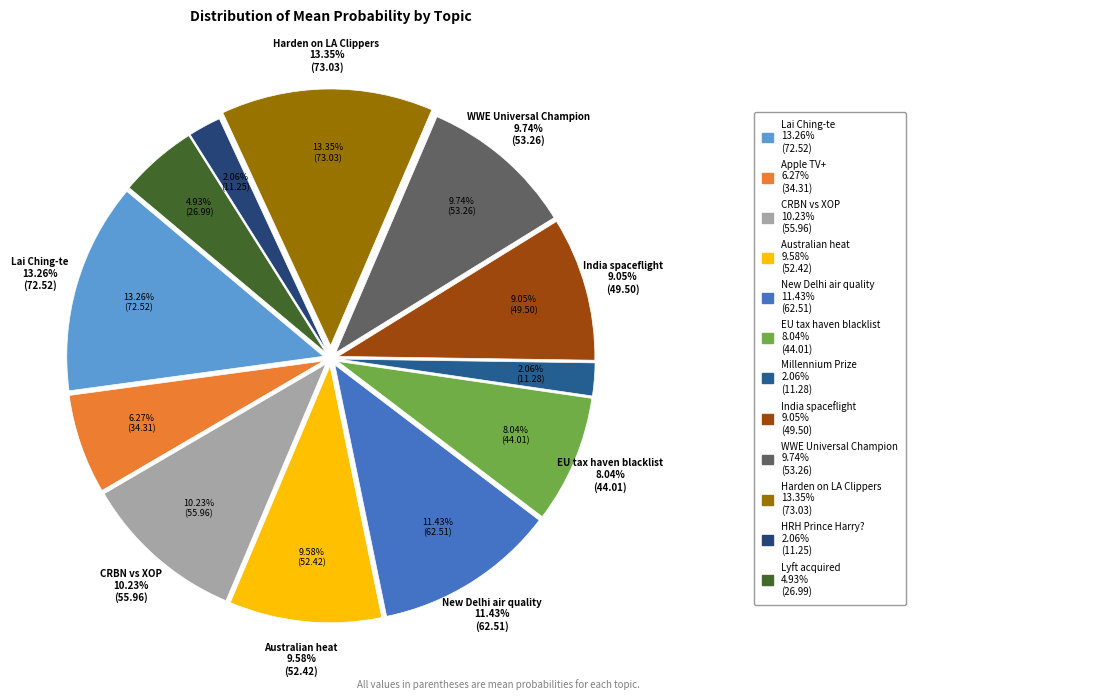

To the nearest percent, what percentage of the pie is HRH Prince Harry??

2%